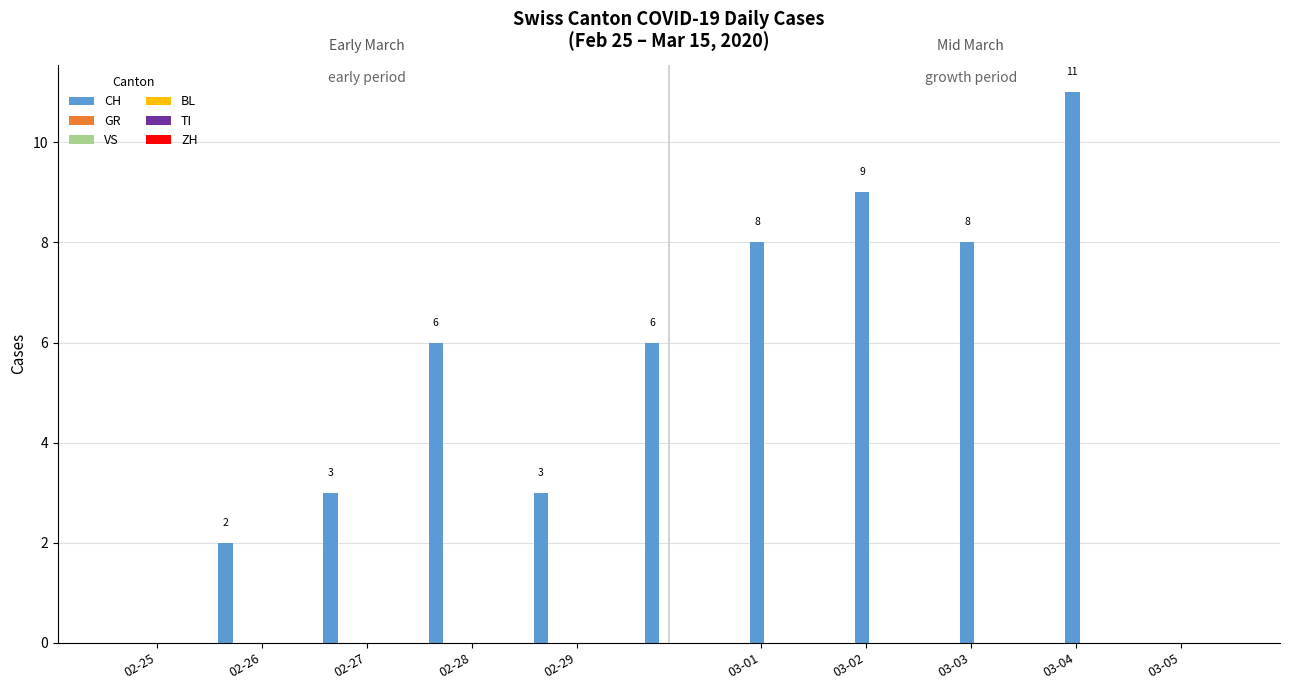

Which series has the widest spread of values?

CH